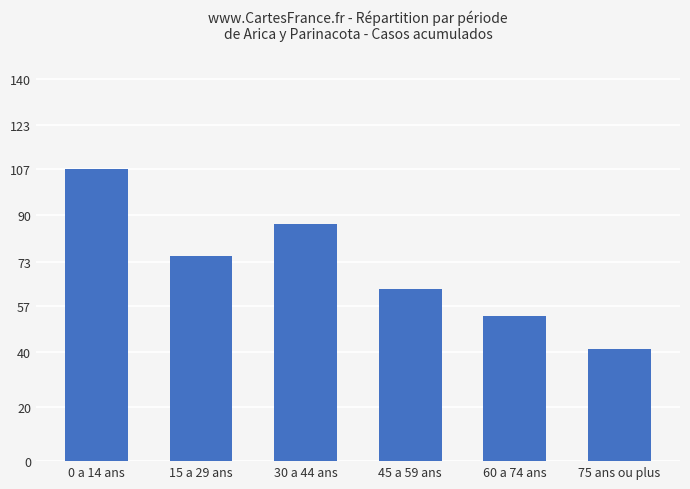

At which label is the value closest to 74?

15 a 29 ans